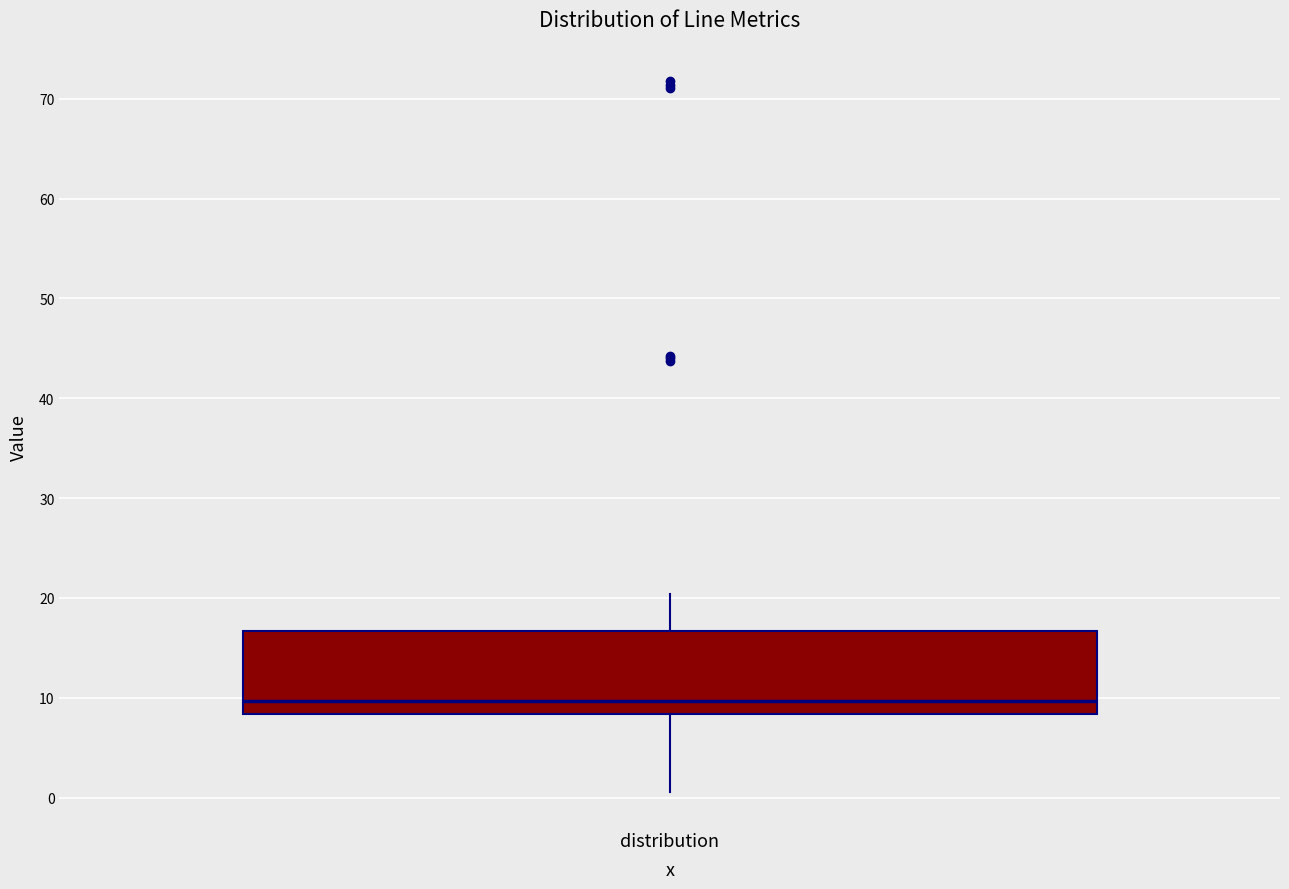

Where does the median line of the box for distribution sit on the y-axis? The values are not printed on the chart, so give them approximately, as read against the axis.

10